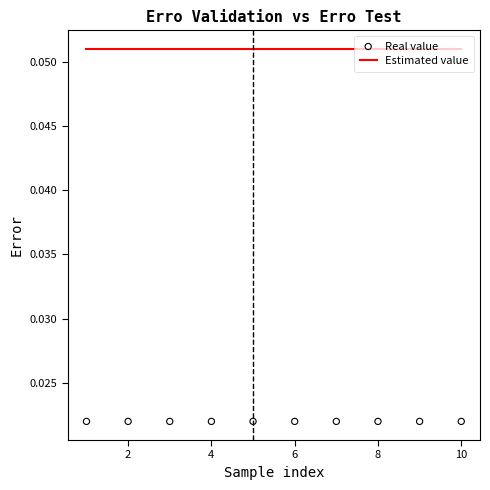

Which series has the largest total across all categories?

Estimated value